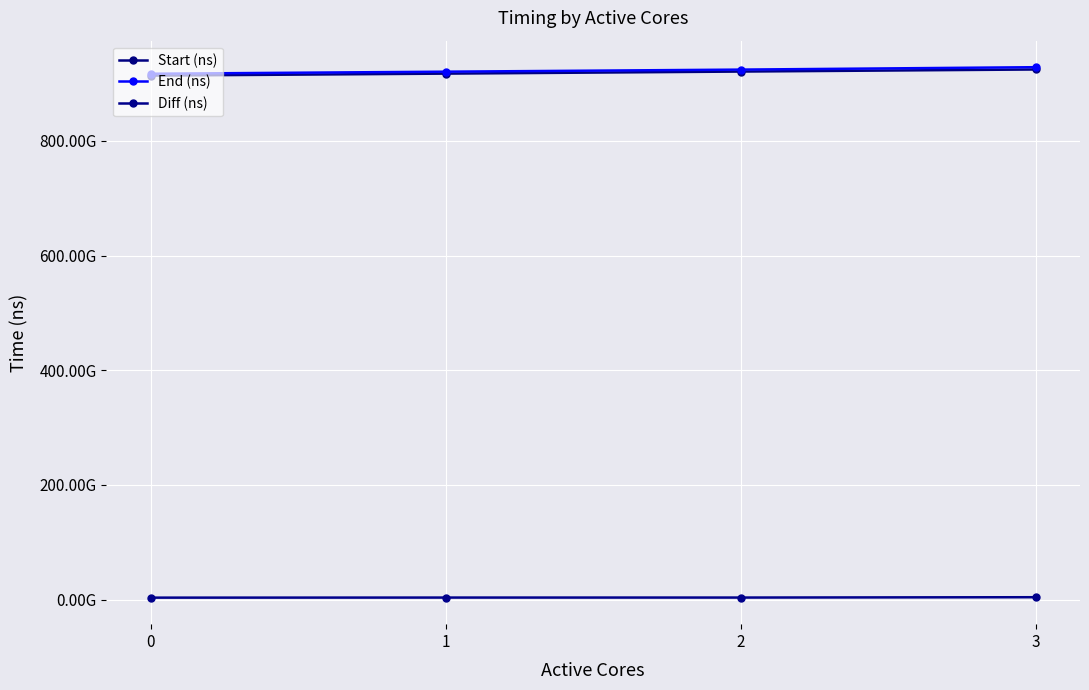

Which series has the largest total across all categories?

End (ns)